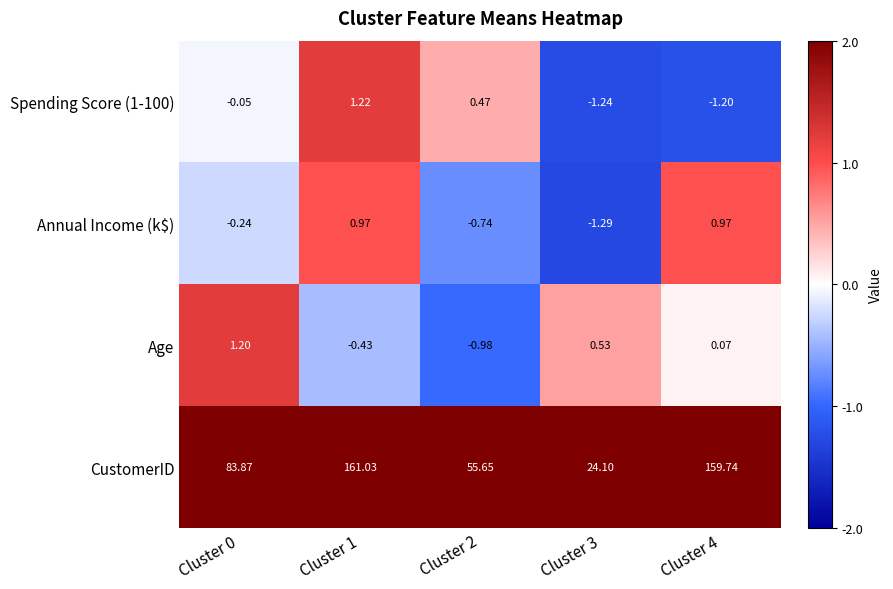

Is the value of Age at Cluster 2 greater than the value of CustomerID at Cluster 4?

No